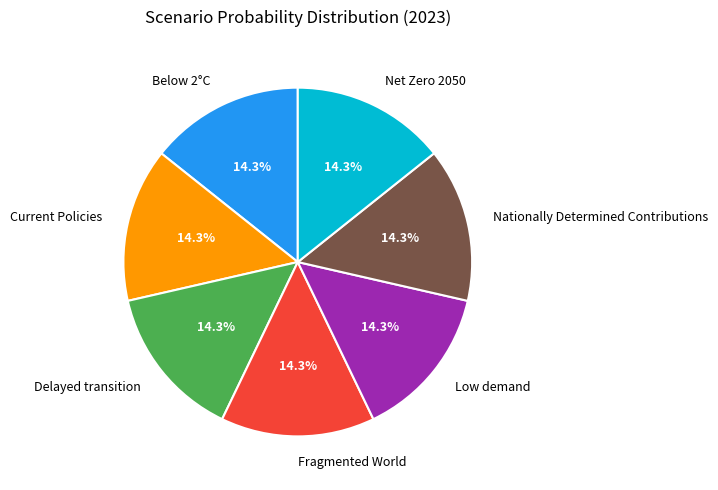

True or false: Current Policies accounts for 14% of the total.

True